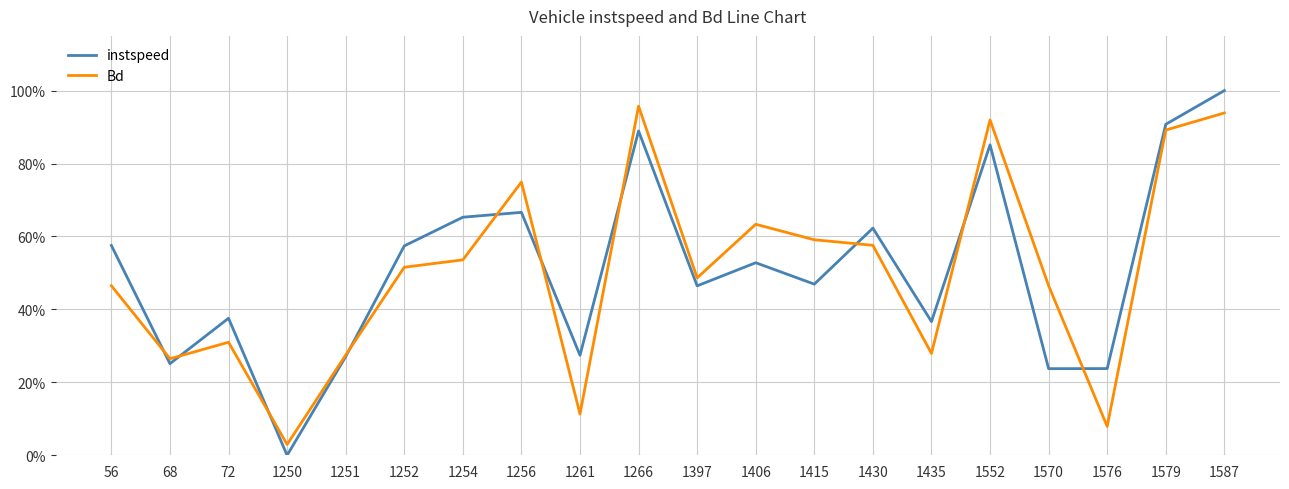

Is the value of instspeed at 68 greater than the value of Bd at 1256?

No